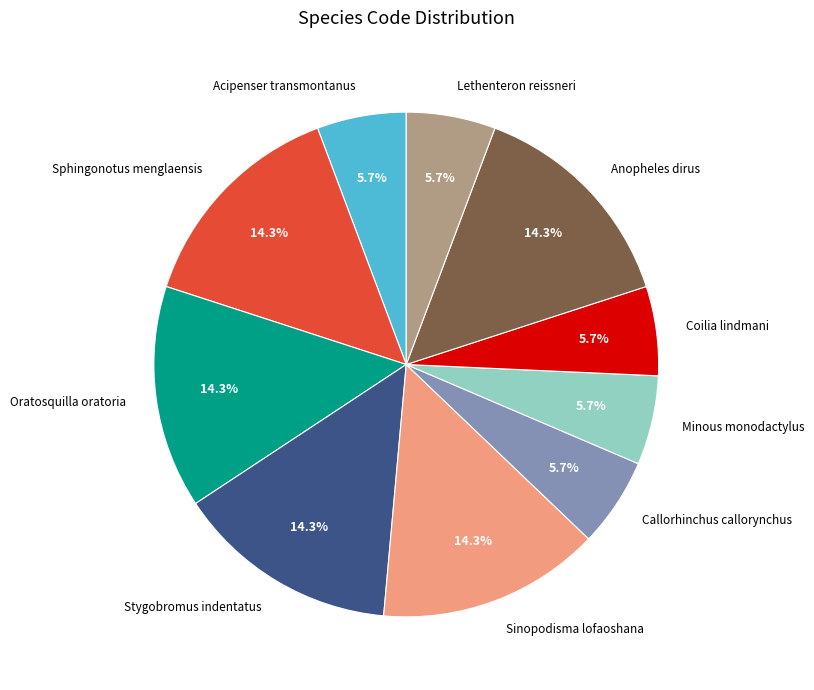

Does Stygobromus indentatus represent more than half of the total?

No